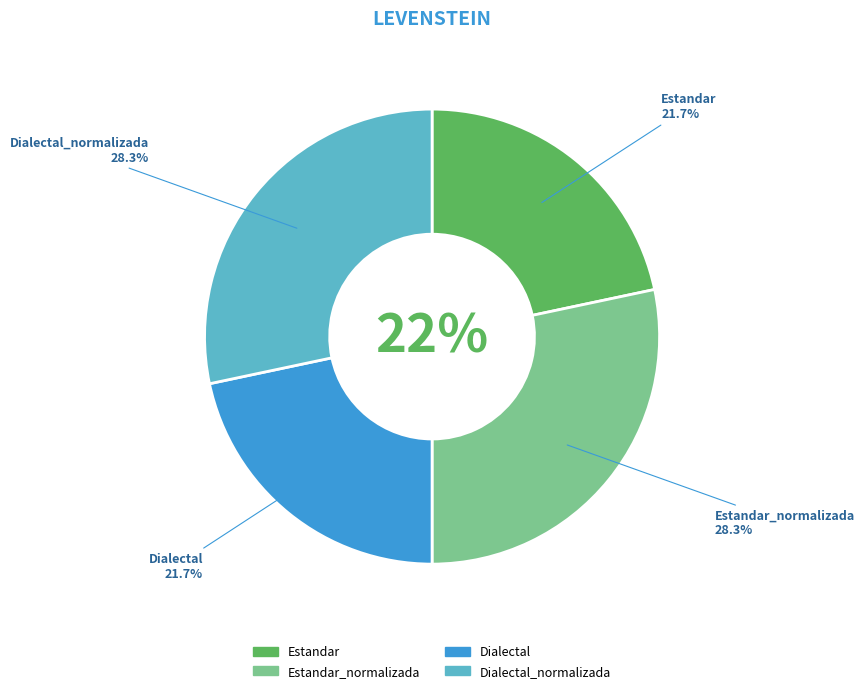

Rank the categories by value from lowest to highest.

Estandar, Dialectal, Estandar_normalizada, Dialectal_normalizada